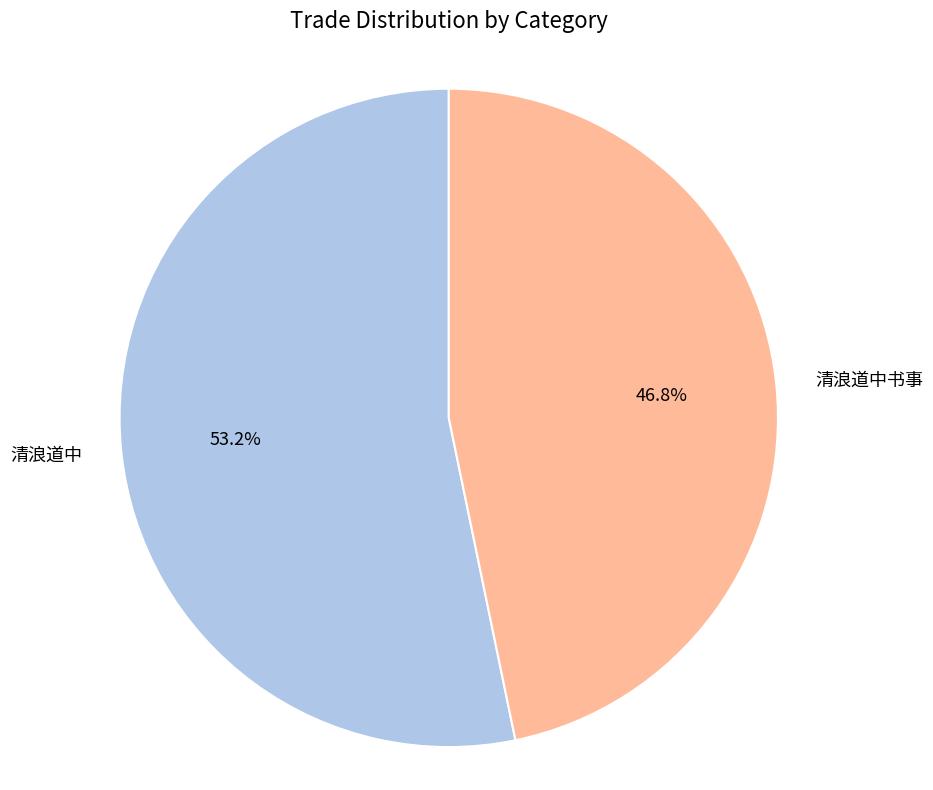

Is there a majority slice in this chart?

Yes